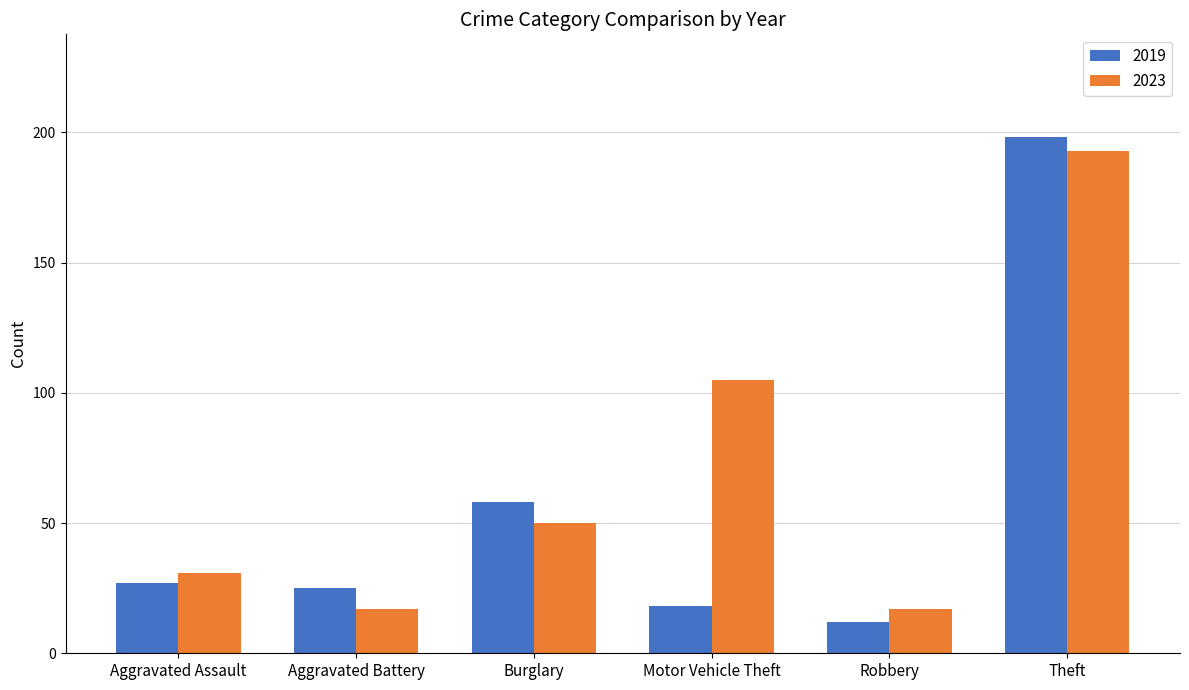

What is the difference between the second highest and second lowest values in the 2019 series?

40